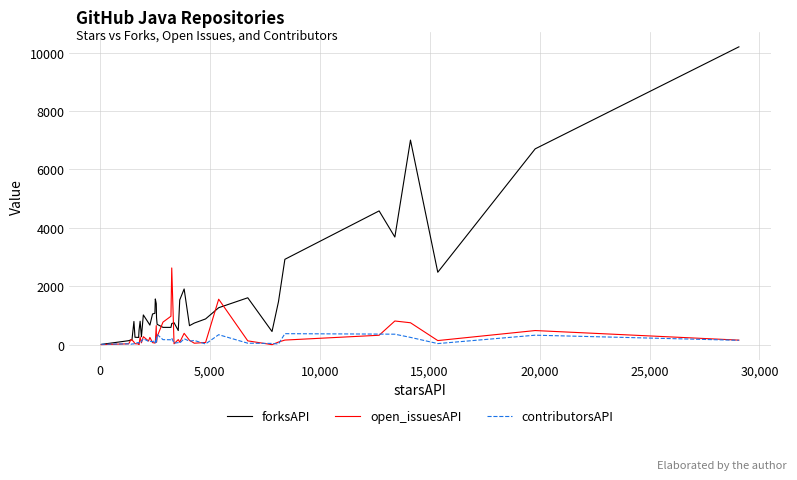

What is the greatest value displayed?

10196